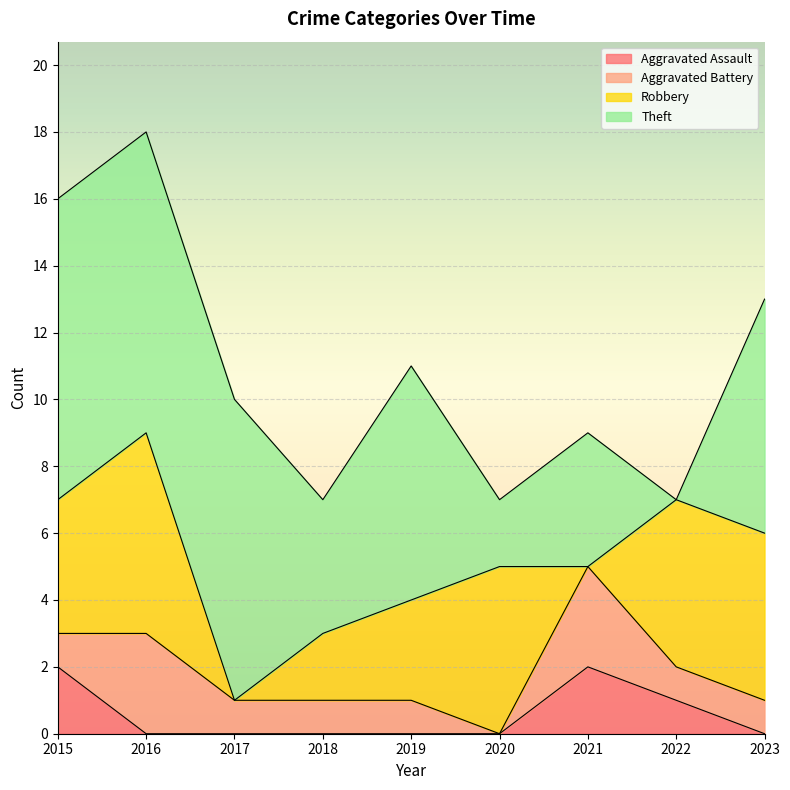

Is the value of Robbery at 2017 greater than the value of Theft at 2017?

No